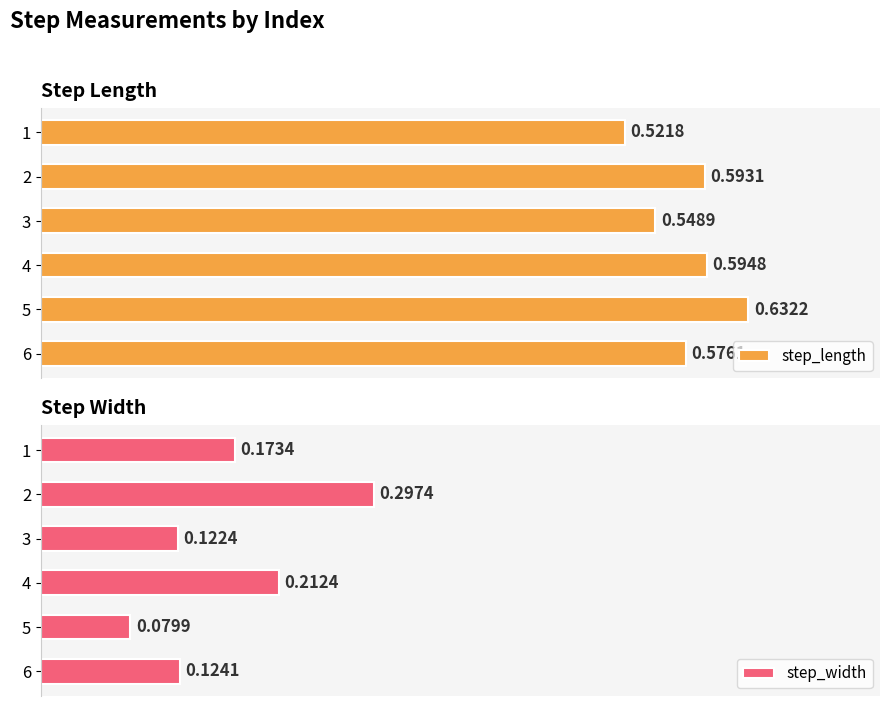

List the labels in order of step_length value, smallest first.

1, 3, 6, 2, 4, 5